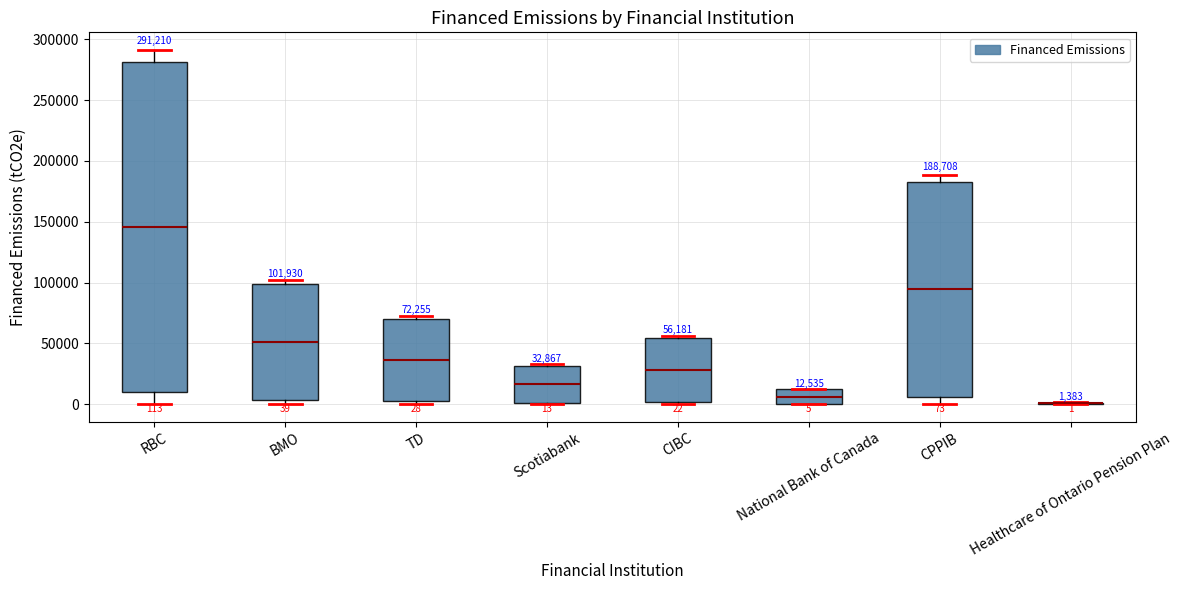

Comparing the boxes themselves (not the whiskers), which one is the tallest?

RBC